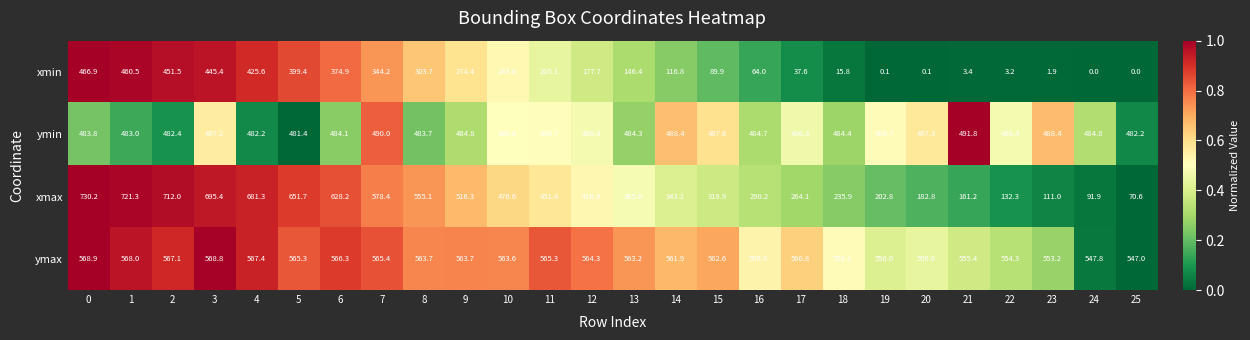

At how many categories does at least one series exceed 466?

26